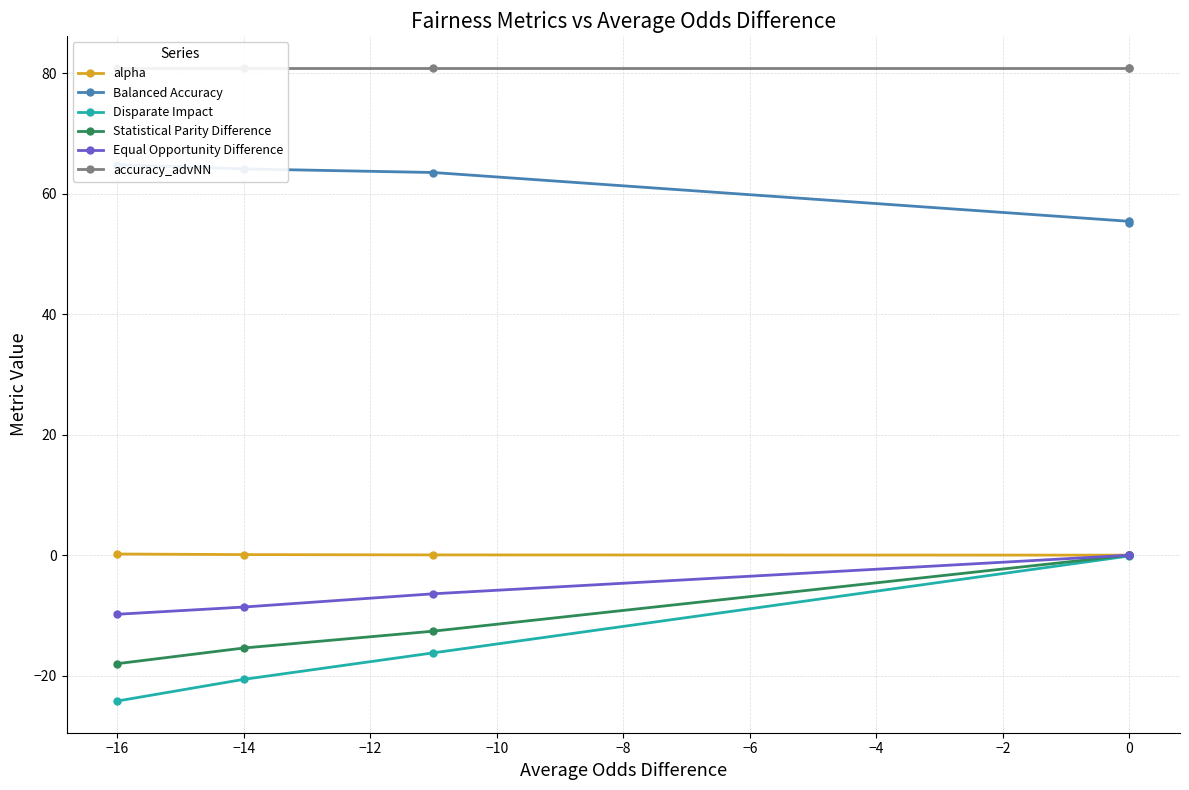

How many lines are shown in the chart?

6